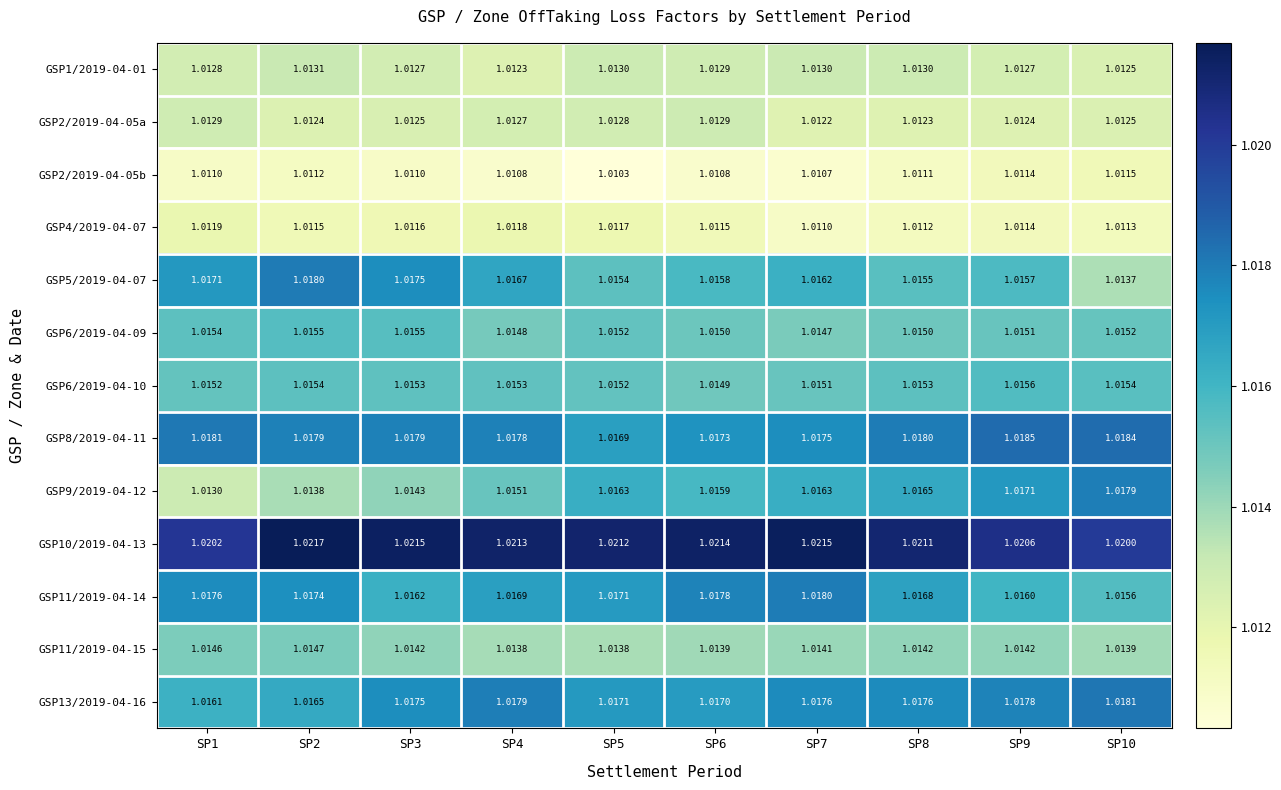

Is the value of GSP2/2019-04-05a at SP2 greater than the value of GSP4/2019-04-07 at SP6?

Yes